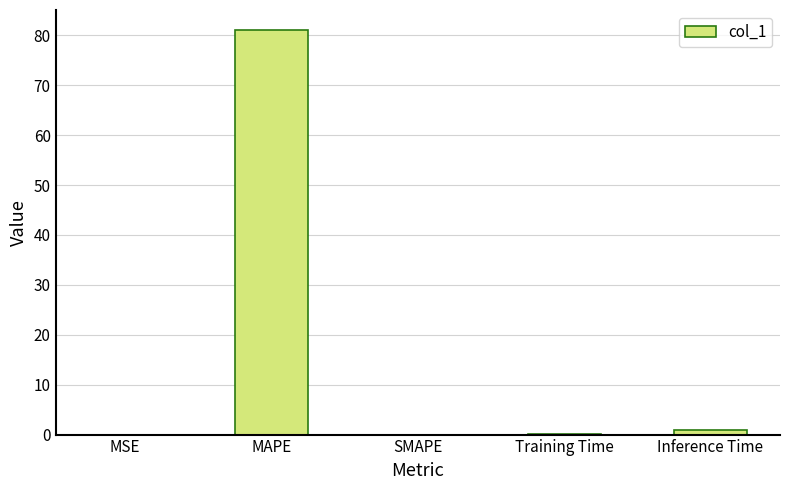

What is the sum of all values?

82.0